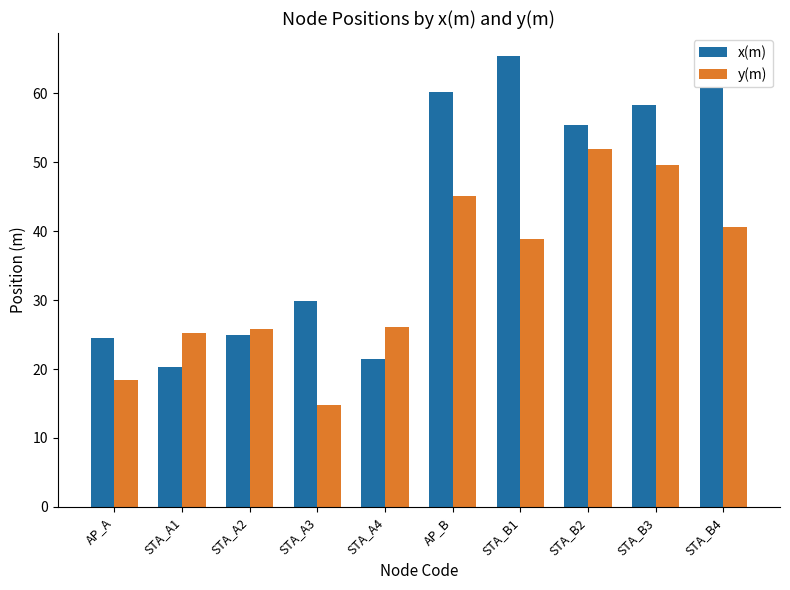

How many data points in y(m) are above 38?

5